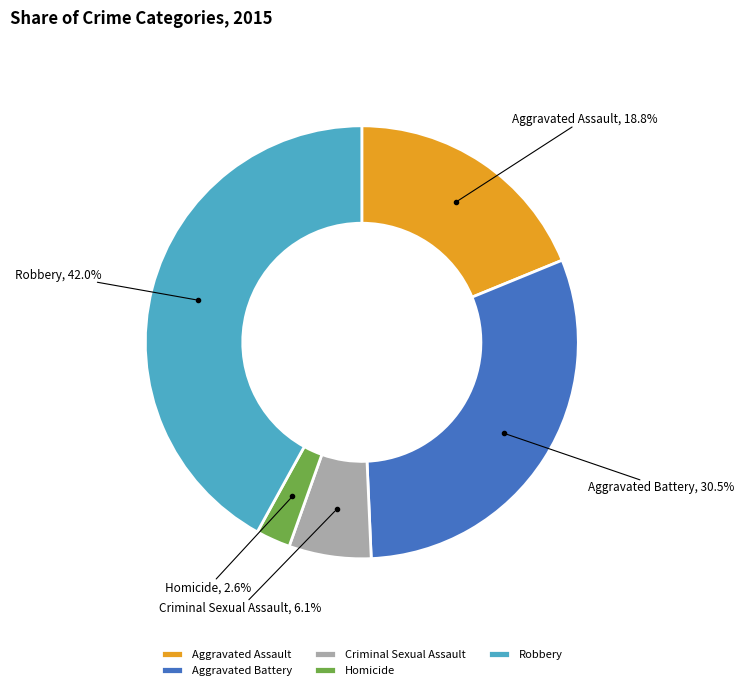

Which has a higher value, Aggravated Battery or Aggravated Assault?

Aggravated Battery